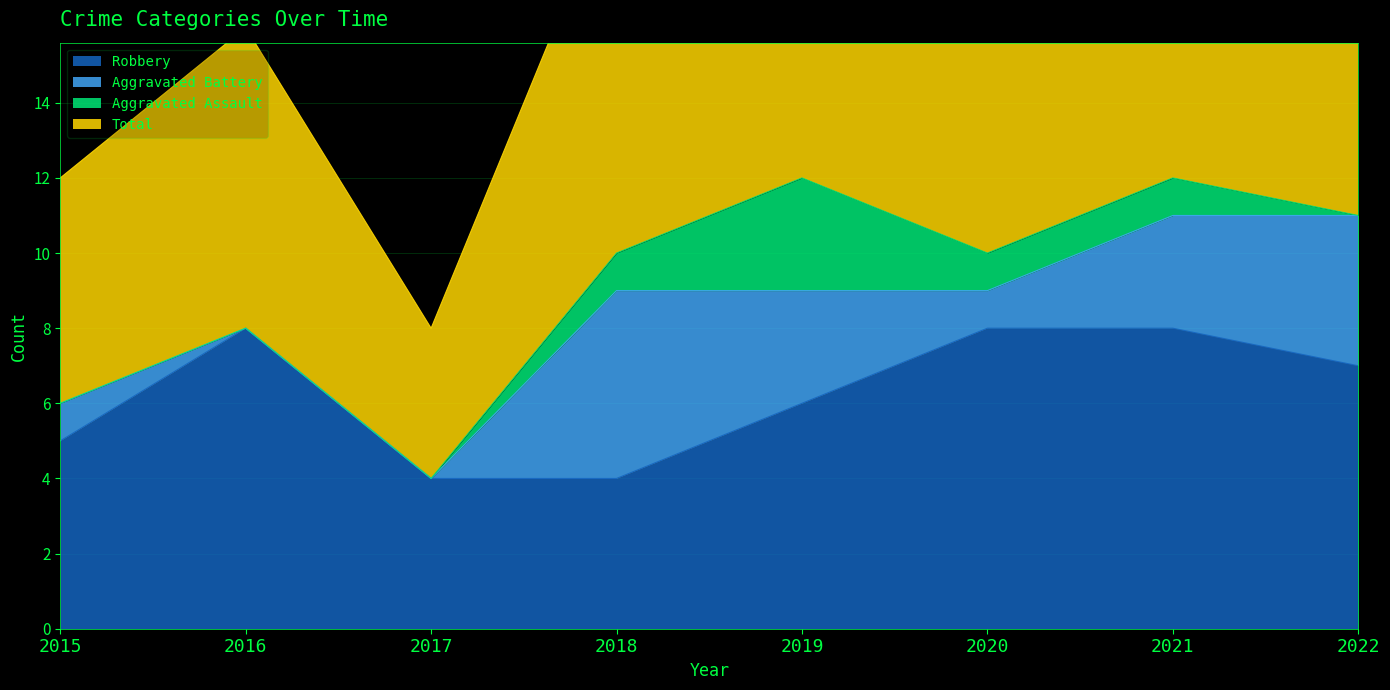

What is the spread (max minus min) of values at 2018?

16